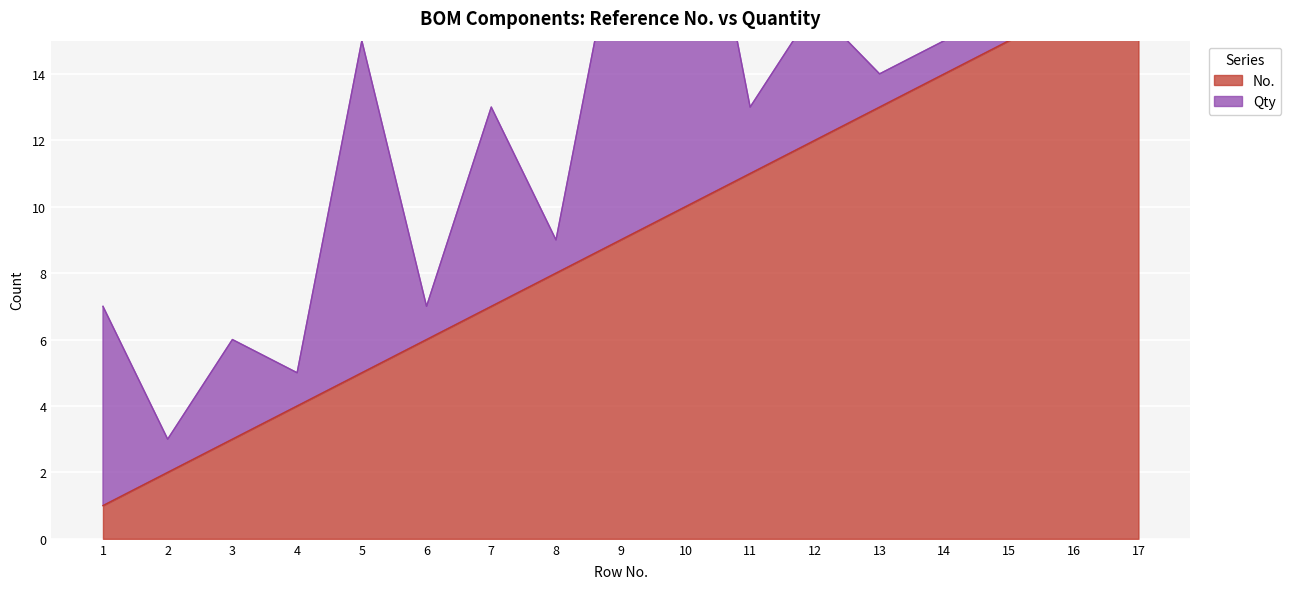

True or false: there are more than 2 points higher than both neighbors.

False